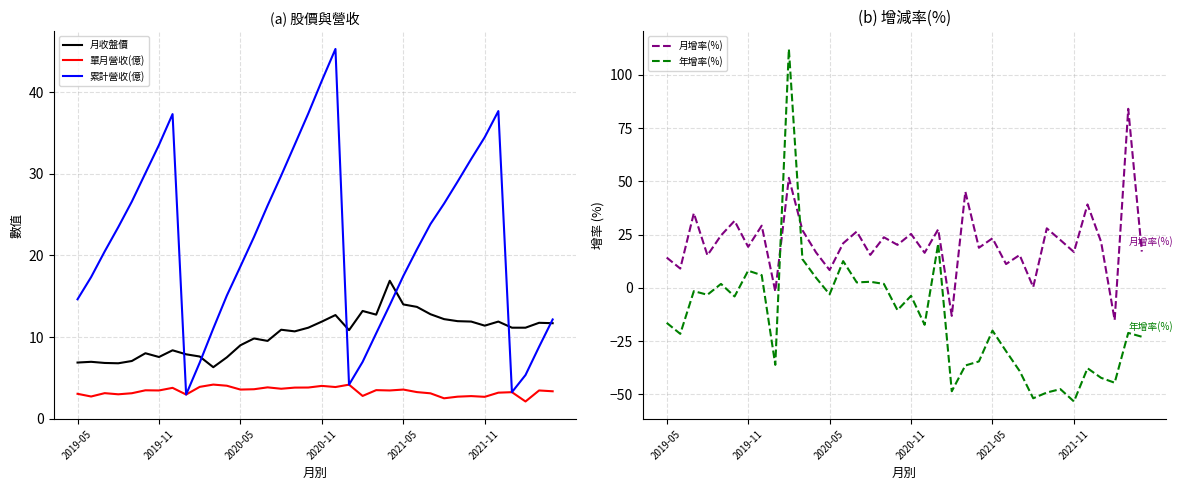

The 月收盤價 series shows 5.6 at 14. True or false?

False